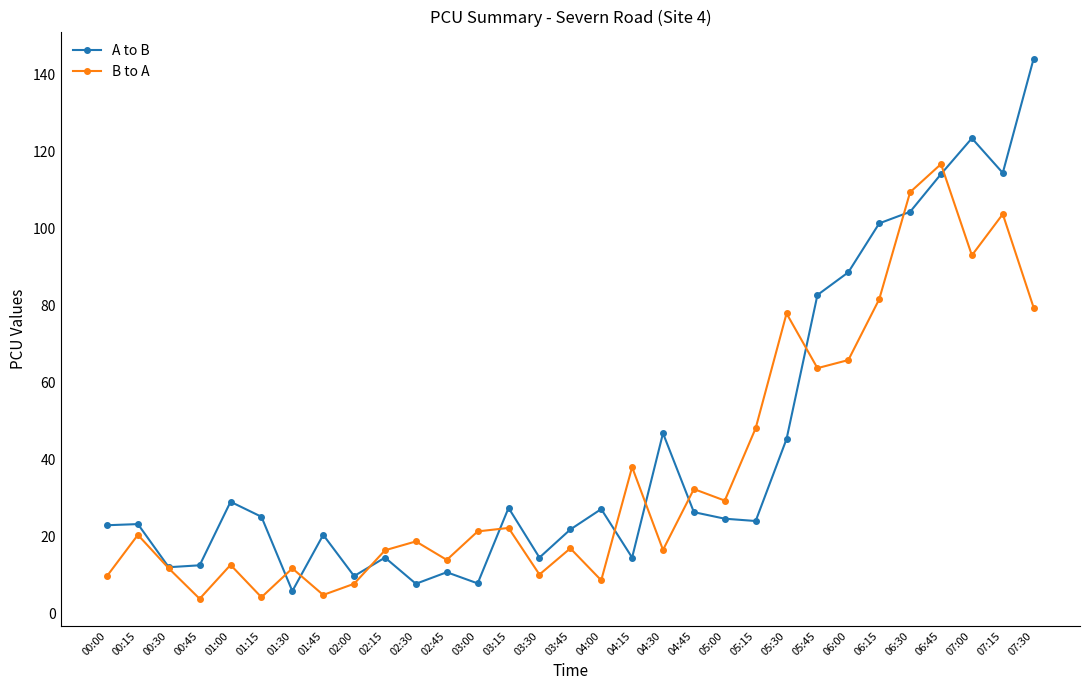

Does the chart have visible grid lines?

No